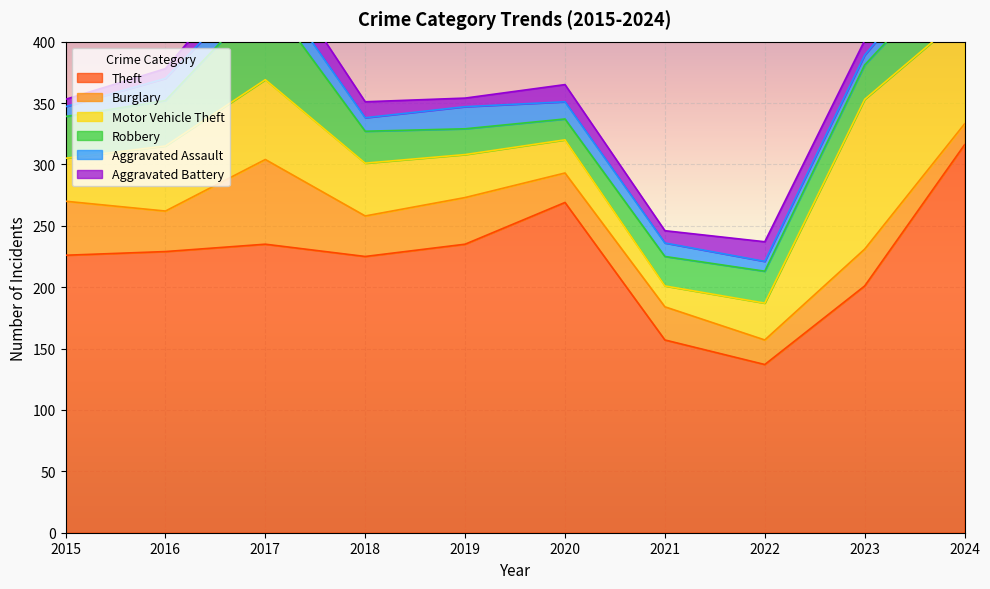

List the series in order of their peak value, lowest first.

Aggravated Assault, Aggravated Battery, Burglary, Robbery, Motor Vehicle Theft, Theft